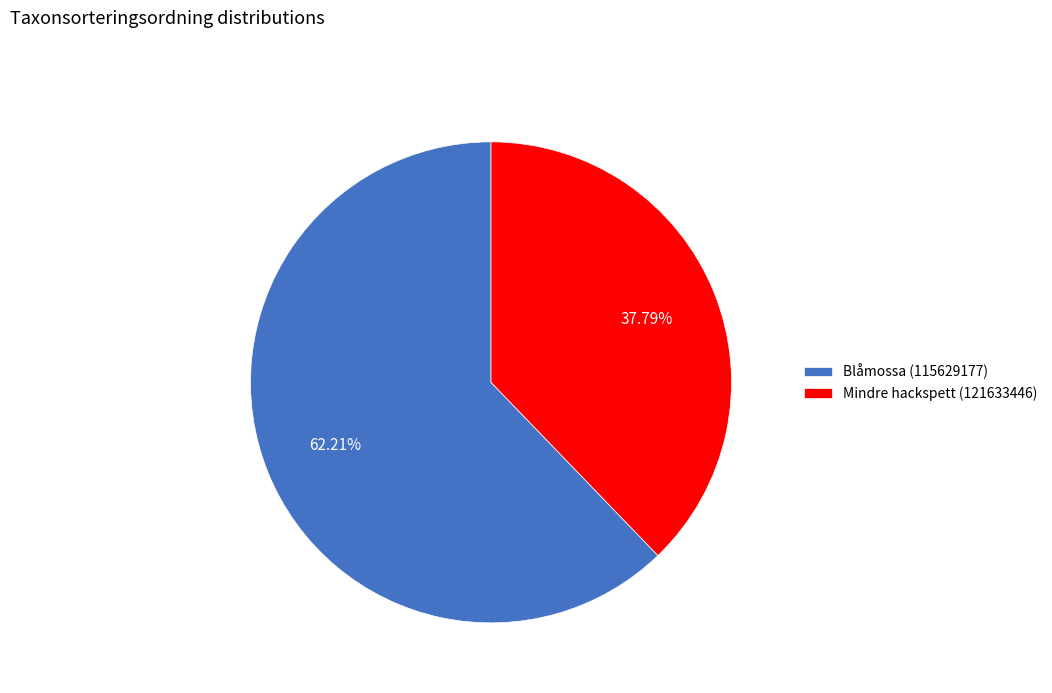

Rank the categories by value from lowest to highest.

Mindre hackspett (121633446), Blåmossa (115629177)